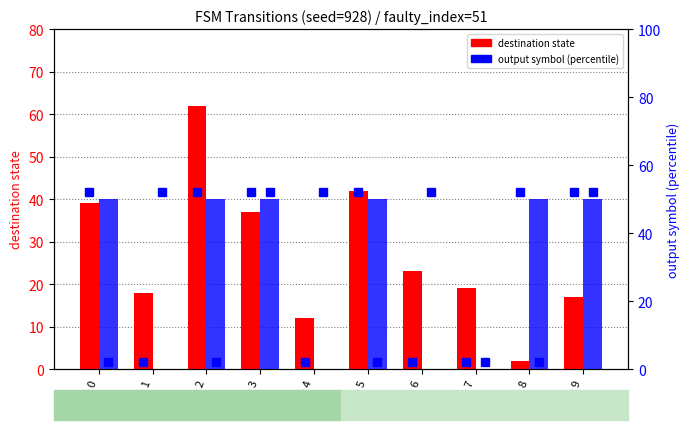

Reading right to left, list all the values displayed in this chart.

destination state: state 9=17	state 8=2	state 7=19	state 6=23	state 5=42	state 4=12	state 3=37	state 2=62	state 1=18	state 0=39
output (input a): state 9=50	state 8=50	state 7=0	state 6=0	state 5=50	state 4=0	state 3=50	state 2=50	state 1=0	state 0=50